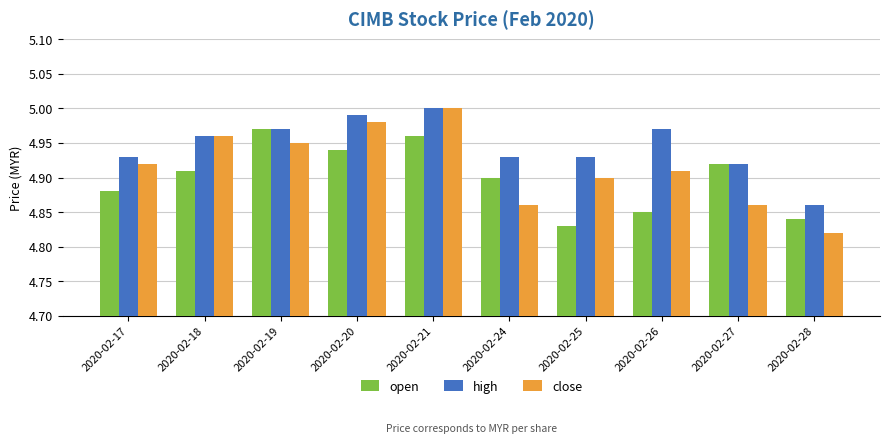

Which series has the widest spread of values?

close